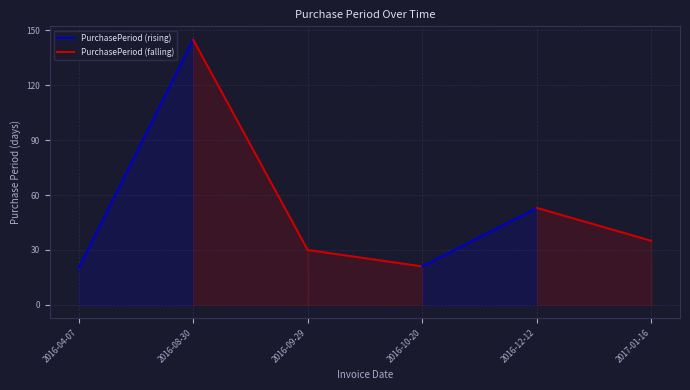

Is it true that the value at 2016-04-07 is 20?

True